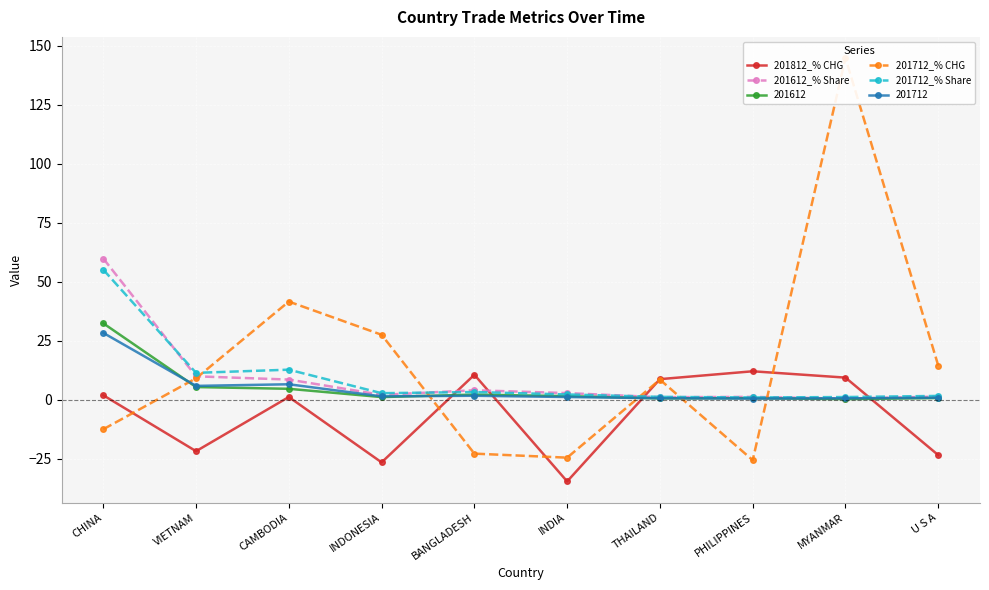

Which label corresponds to the smallest value in the chart?

INDIA